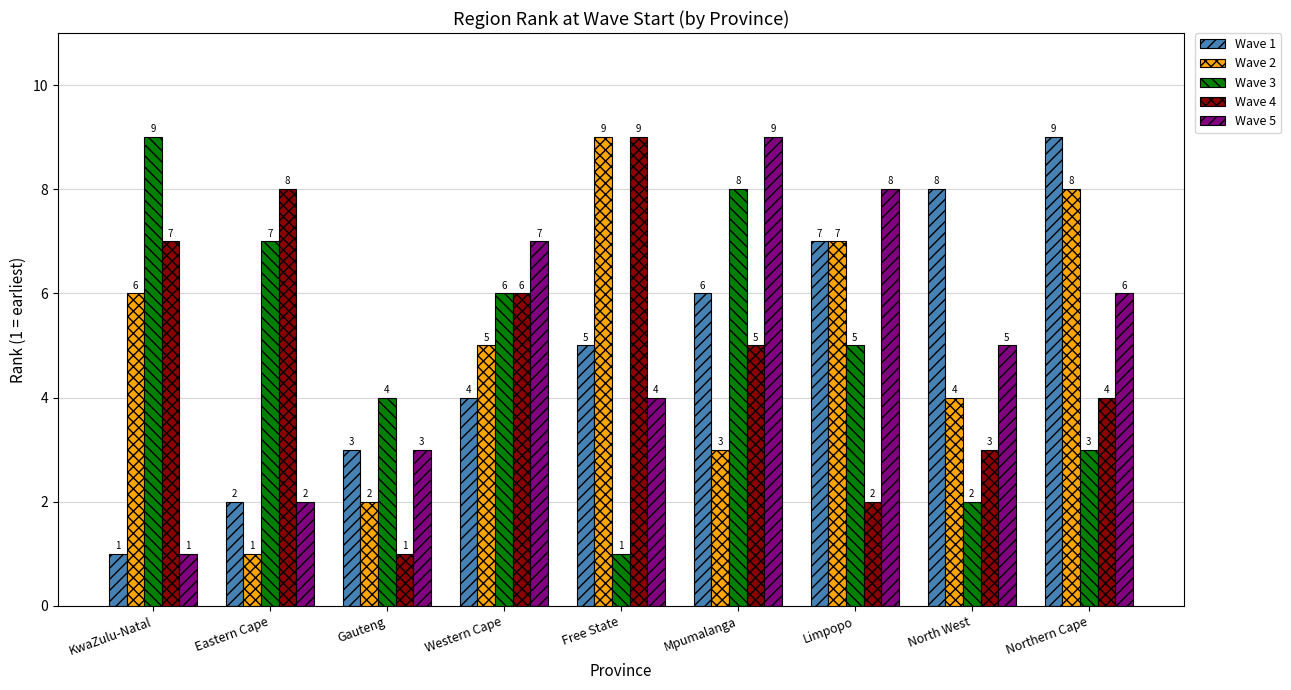

What is the approximate value of Wave 3 at Limpopo?

5